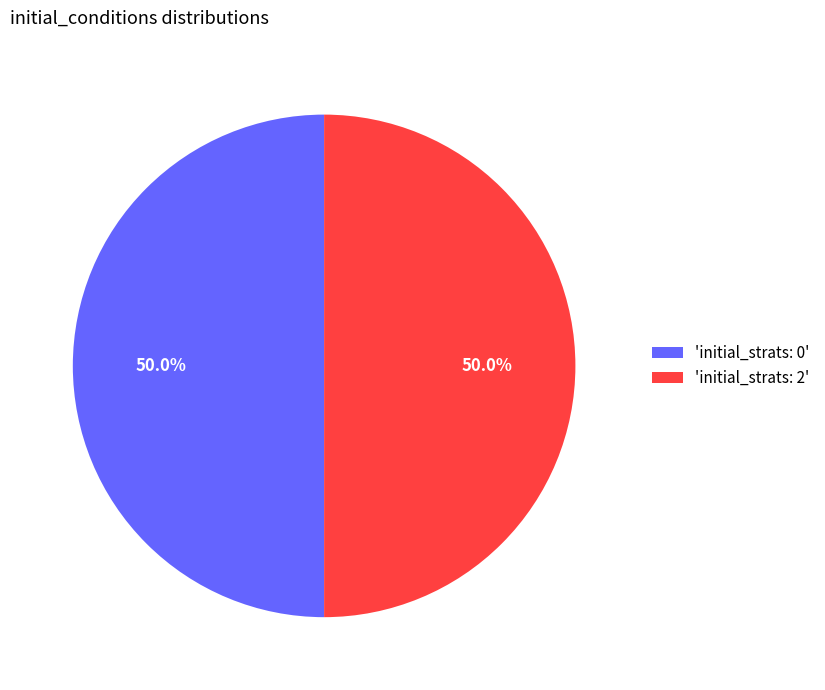

Approximately how many times larger is the value at 'initial_strats: 2' compared to 'initial_strats: 0'?

1.0